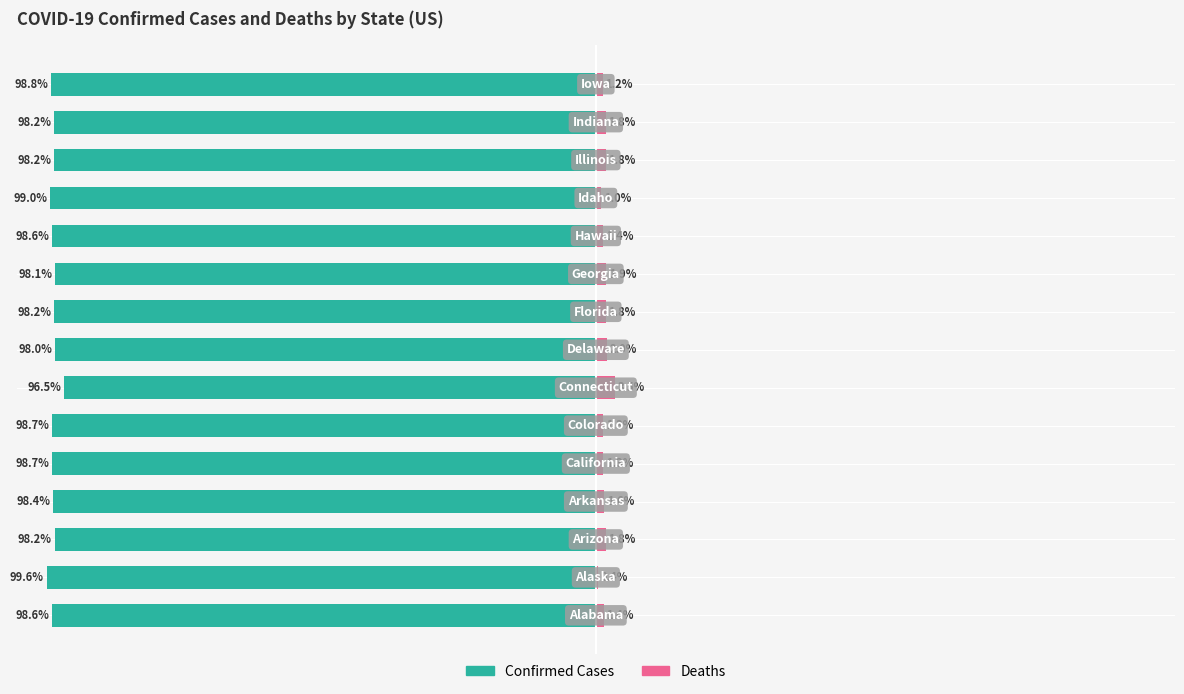

How many data points in Deaths are less than 1?

2